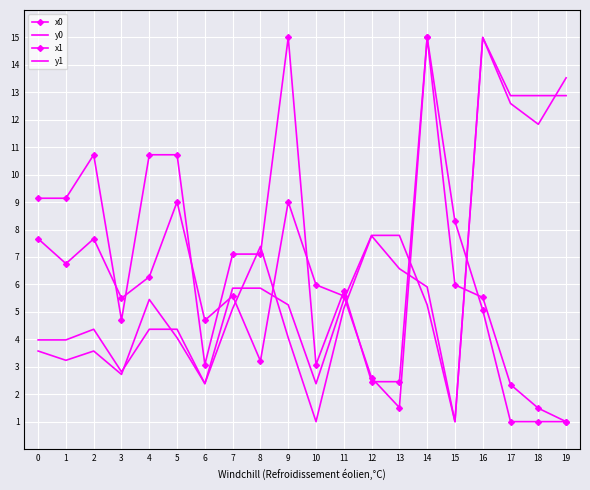

What is the spread (max minus min) of values at 5?

6.7